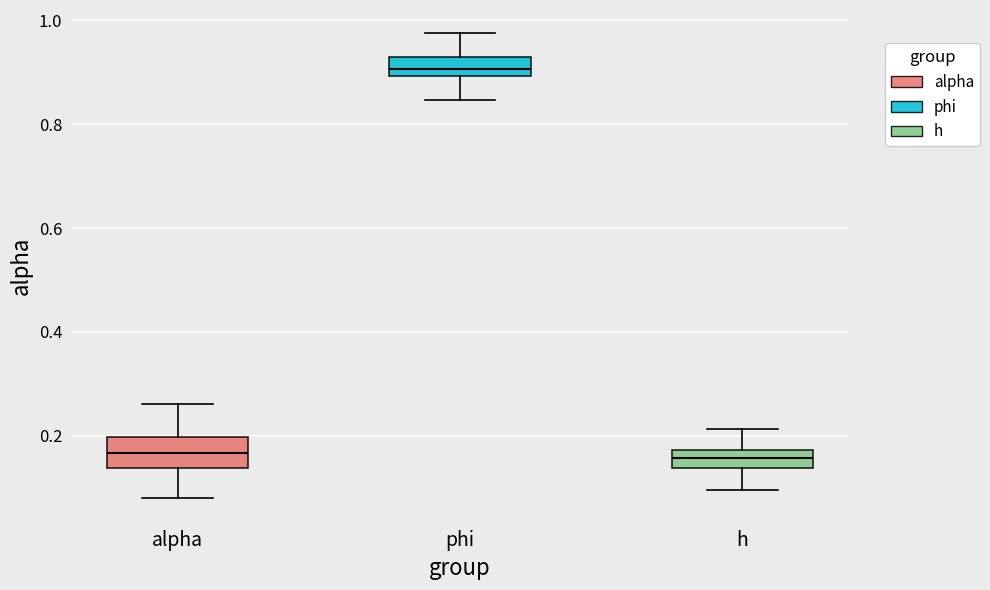

Where does the upper whisker of the box for phi end on the y-axis? The values are not printed on the chart, so give them approximately, as read against the axis.

0.98